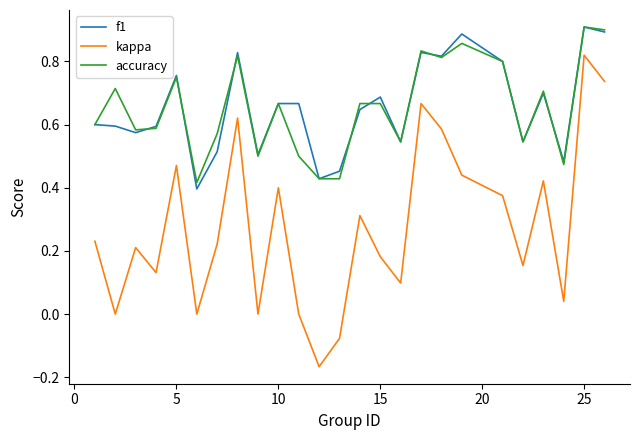

True or false: kappa and f1 cross at least once.

False